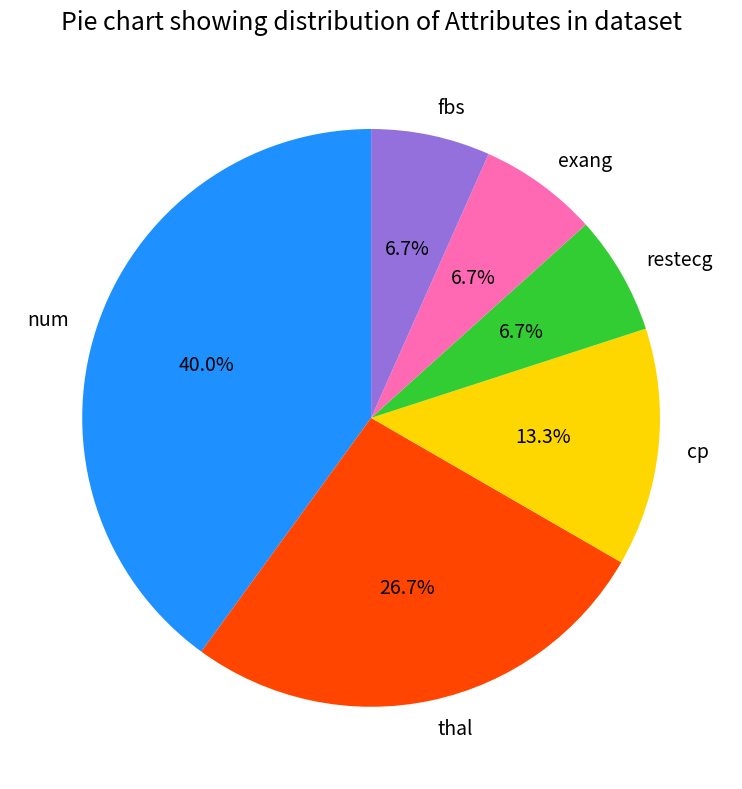

Which has a higher value, thal or fbs?

thal